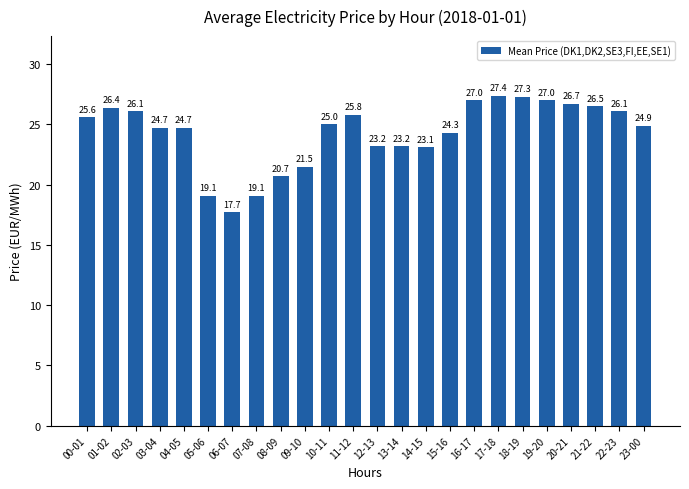

The value at 23-00 is 24.9. True or false?

True